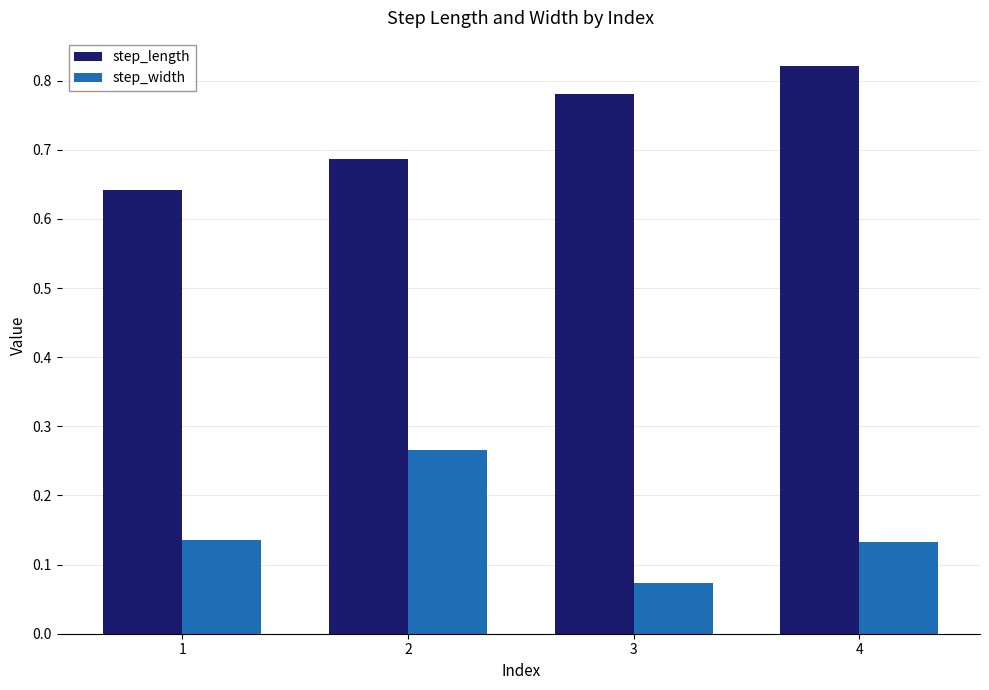

Where is step_width nearest to the value 0?

3